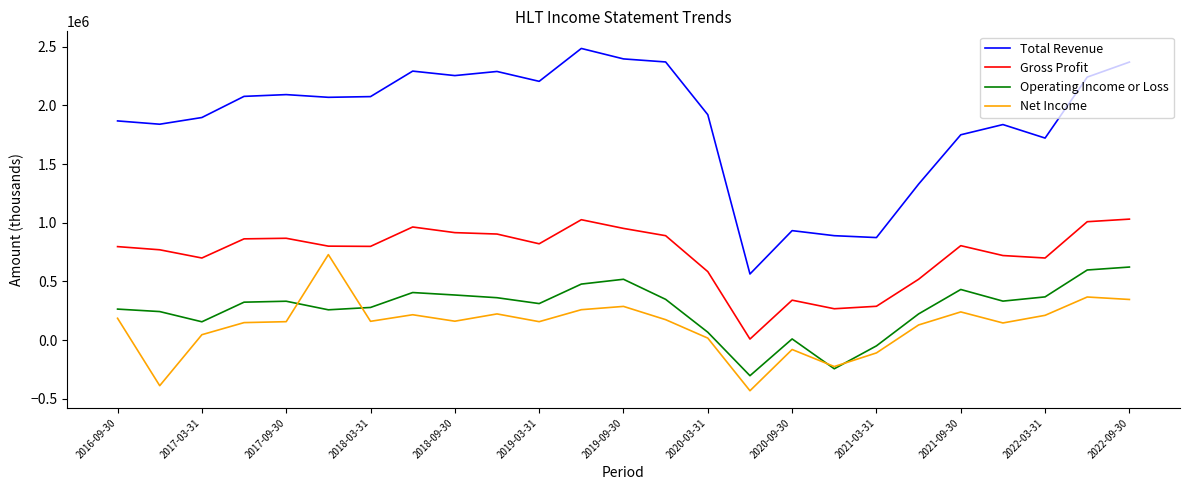

What is the difference between the maximum and minimum values in the Operating Income or Loss series?

925000